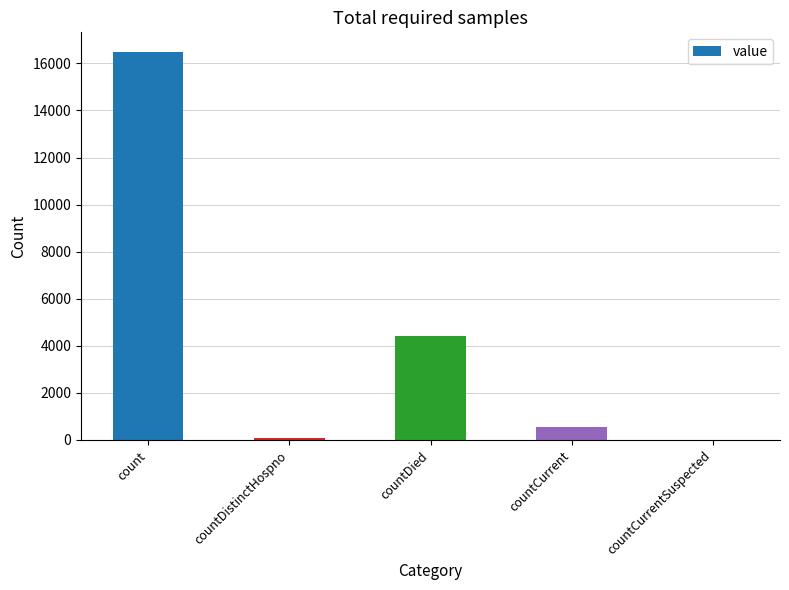

Approximately how many times larger is the value at countDied compared to countDistinctHospno?

57.6